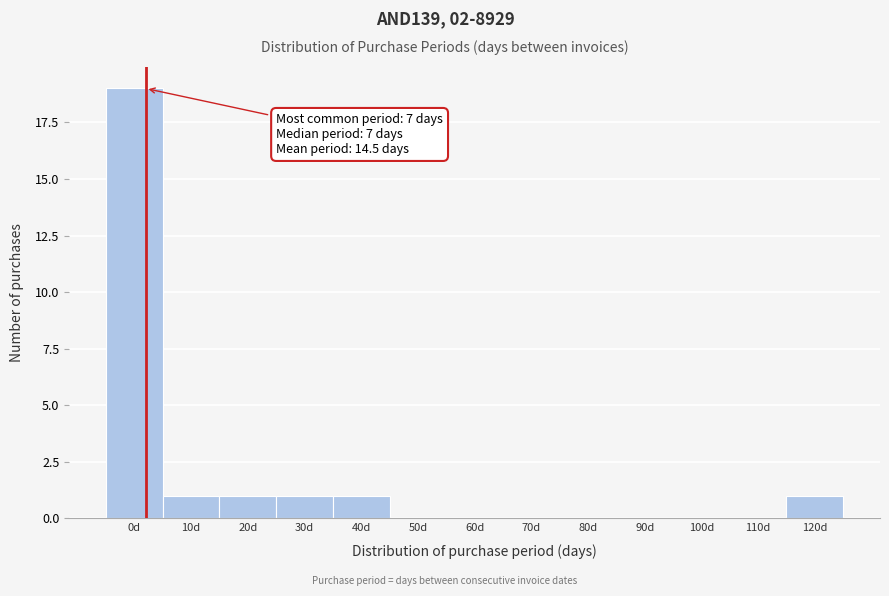

Reading left to right, list all the values displayed in this chart.

0d=19	10d=1	20d=1	30d=1	40d=1	50d=0	60d=0	70d=0	80d=0	90d=0	100d=0	110d=0	120d=1